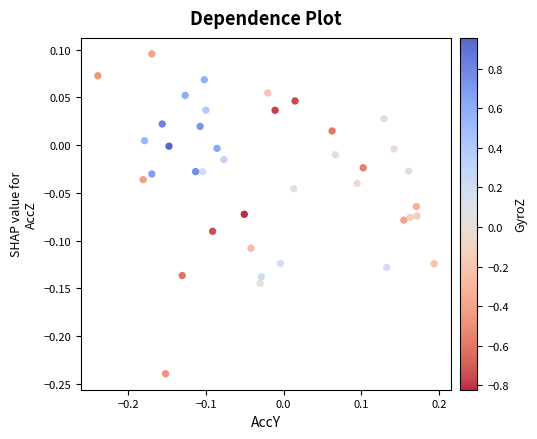

What is the range of X values (max minus min)?

0.4